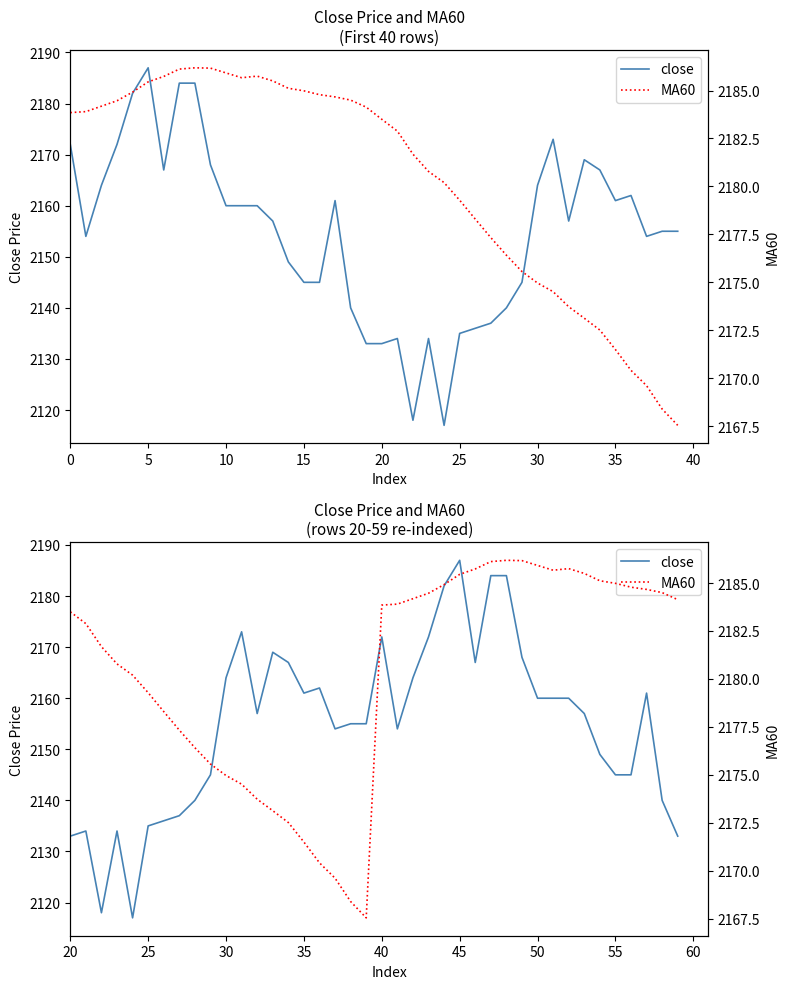

Which series has the widest spread of values?

close